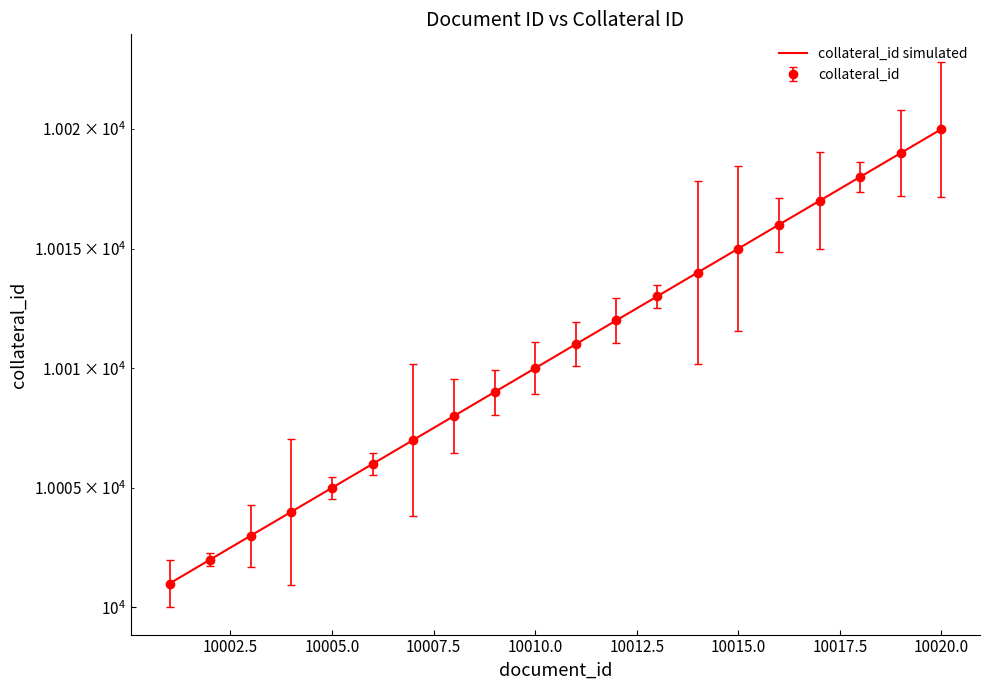

What is the smallest value displayed?

10001